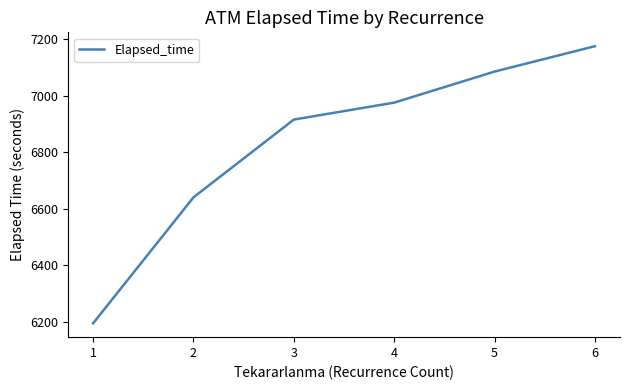

Where is the data nearest to the value 6685?

2